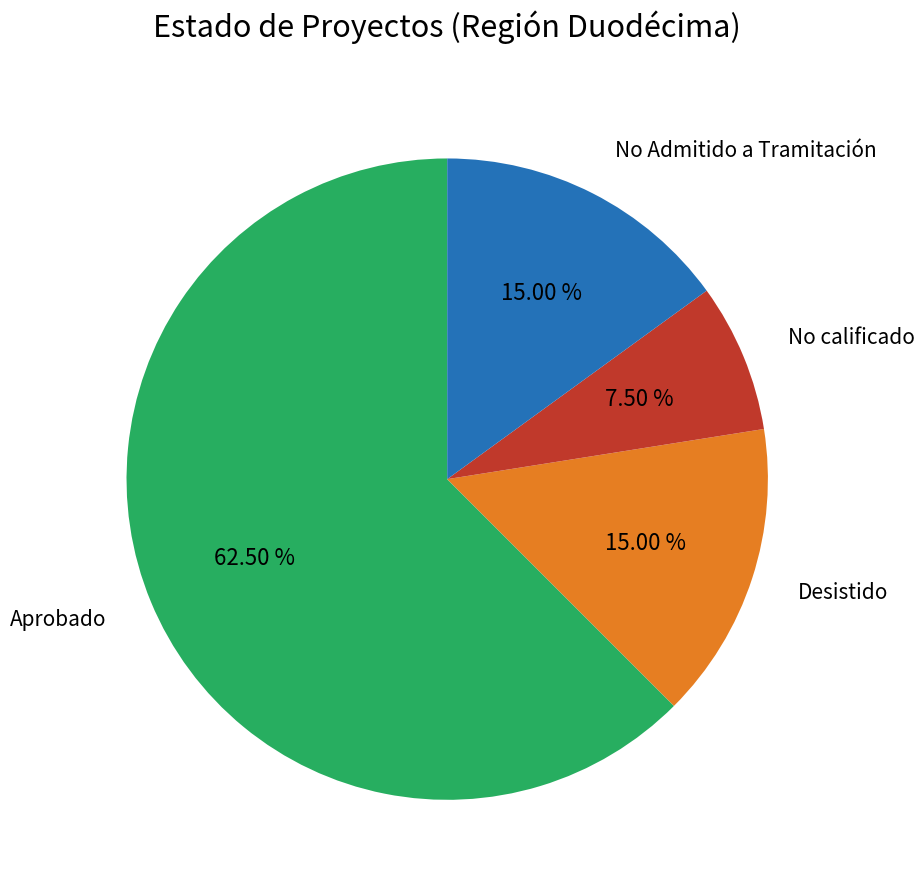

To the nearest percent, what is the difference between the largest and smallest slice percentages?

55%